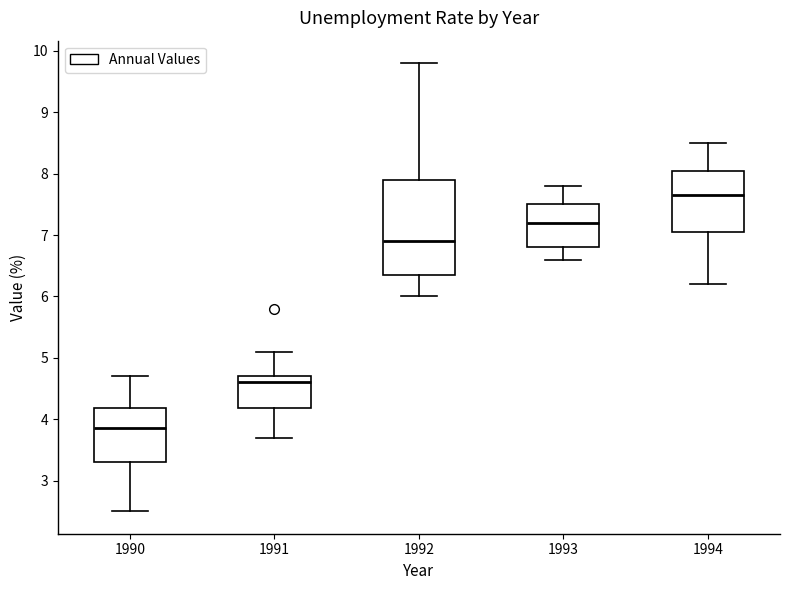

Which box has the lowest median line?

1990